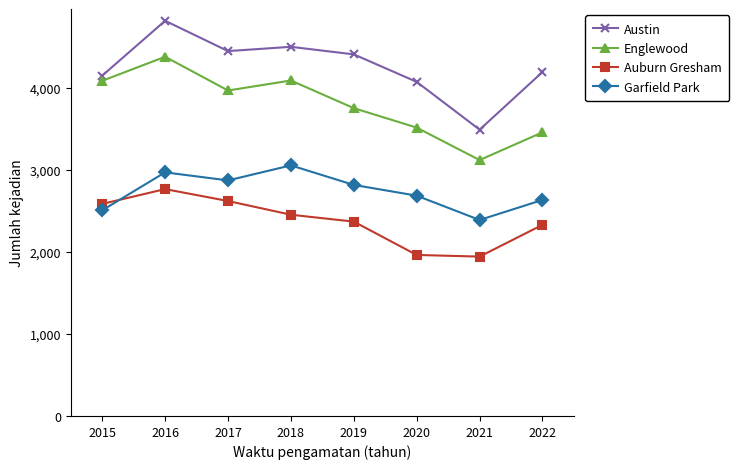

What are all the series names shown in the legend?

Austin, Englewood, Auburn Gresham, Garfield Park